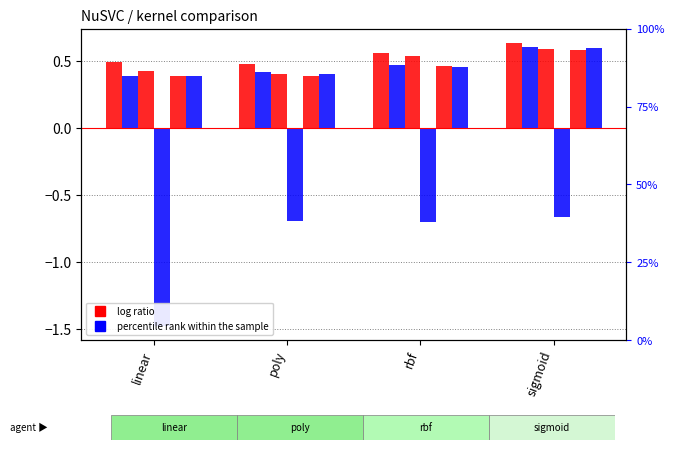

How many col_8 values are between 0 and 1?

4